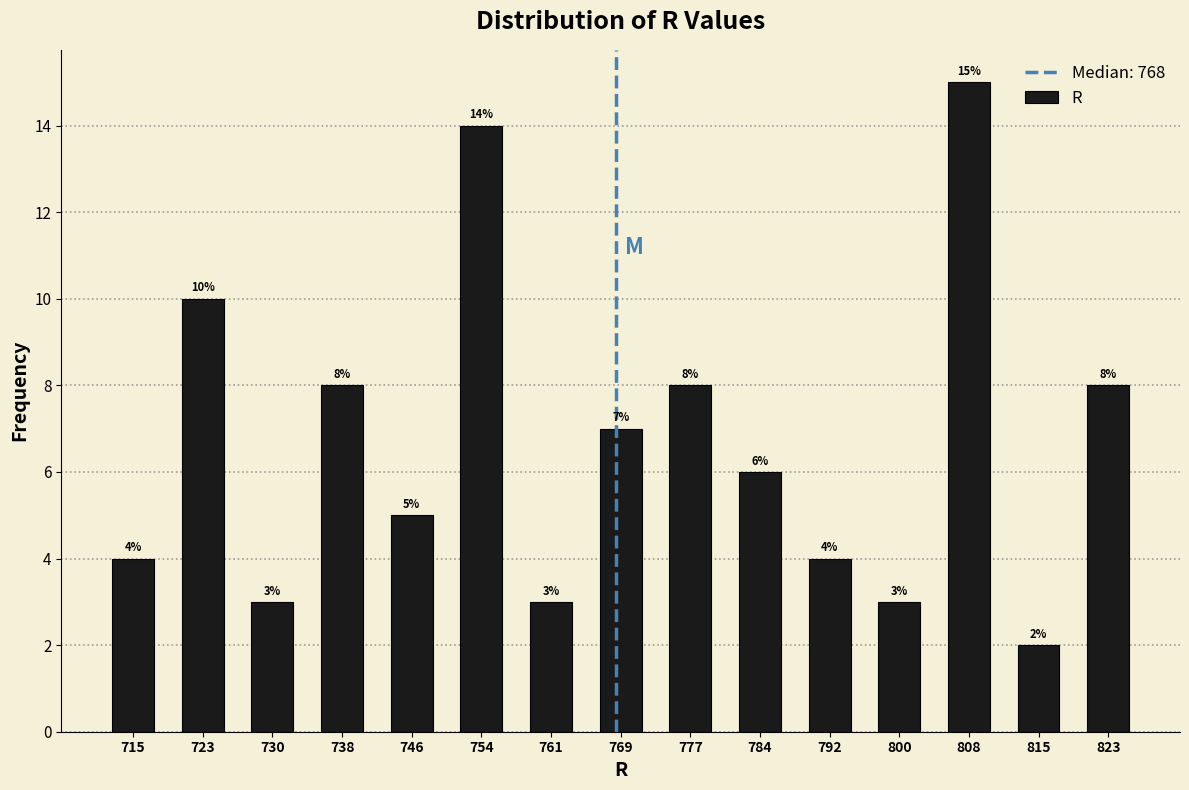

Reading left to right, transcribe this chart: for each bar, give the range it covers on the x-axis and its height. The bar edges are not printed on the chart, so give them approximately, as read against the axis.

711 to 719: 4
719 to 726: 10
726 to 734: 3
734 to 742: 8
742 to 750: 5
750 to 757: 14
757 to 765: 3
765 to 773: 7
773 to 781: 8
781 to 788: 6
788 to 796: 4
796 to 804: 3
804 to 812: 15
812 to 819: 2
819 to 827: 8